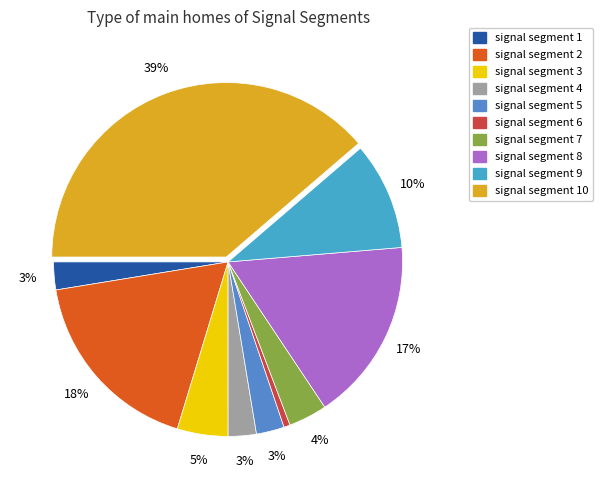

To the nearest percent, what portion does signal segment 1 represent?

3%